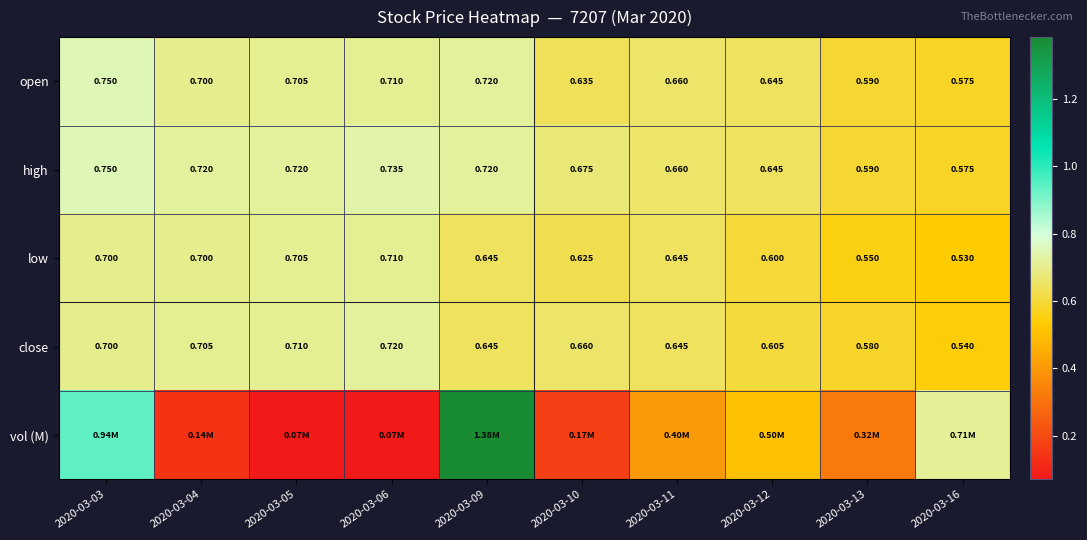

The value of open at 2020-03-03 is 1.3. True or false?

False